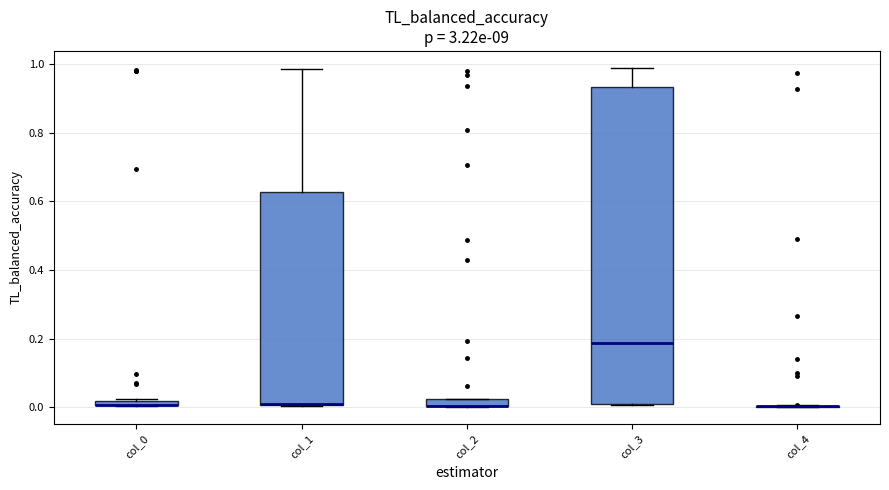

Which box is the tallest, from its lower edge to its upper edge?

col_3